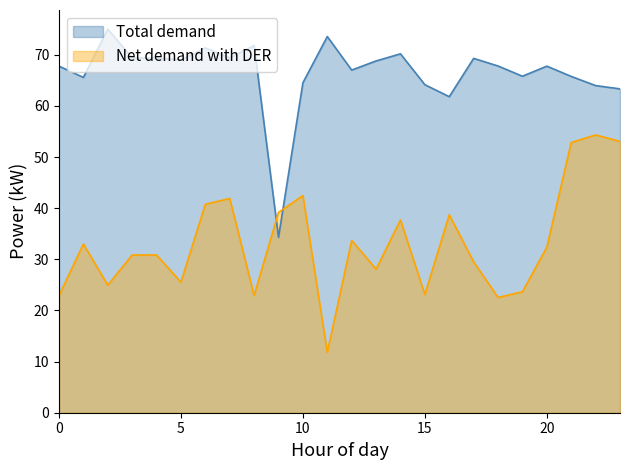

What is the highest value of the Net demand with DER series?

54.3